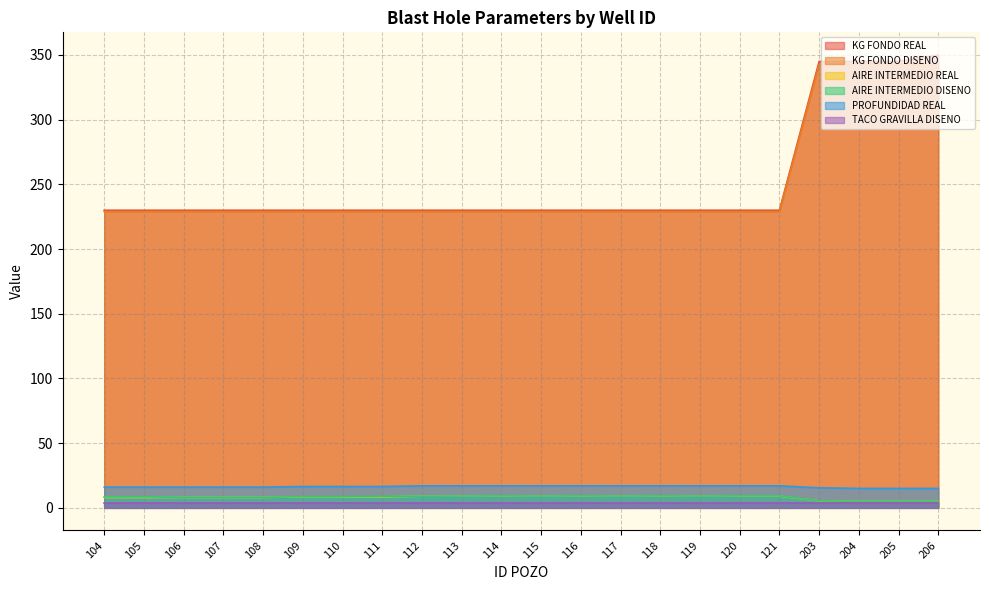

What is the maximum value for AIRE INTERMEDIO DISENO?

9.2